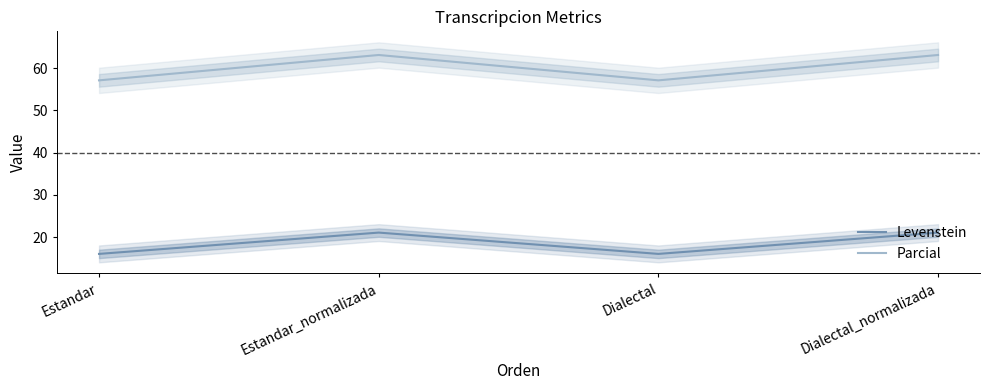

What is the maximum value shown in the chart?

63.2